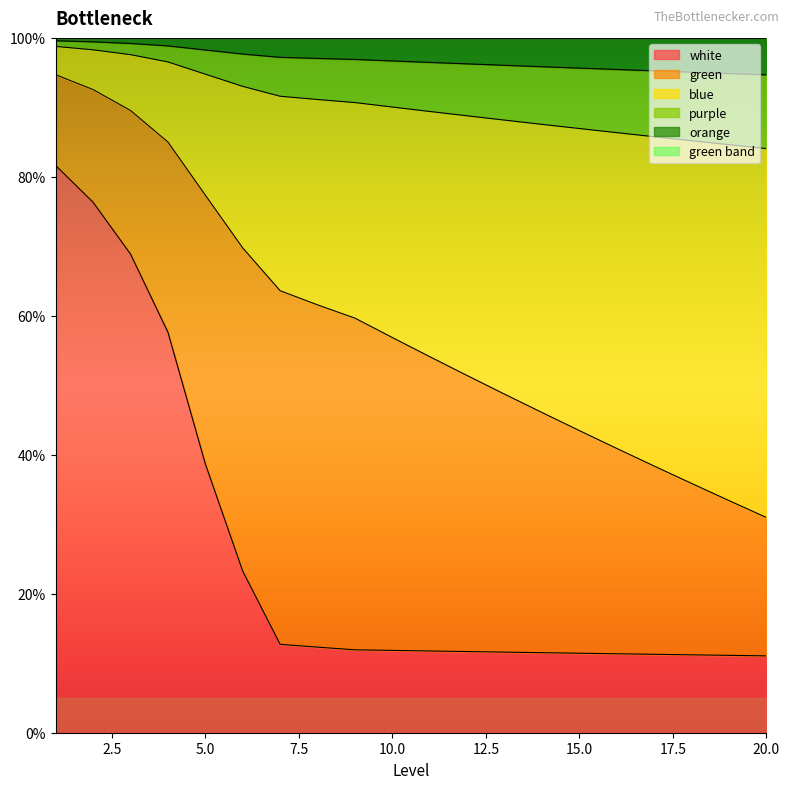

Does the chart display data point markers on the line(s)?

No